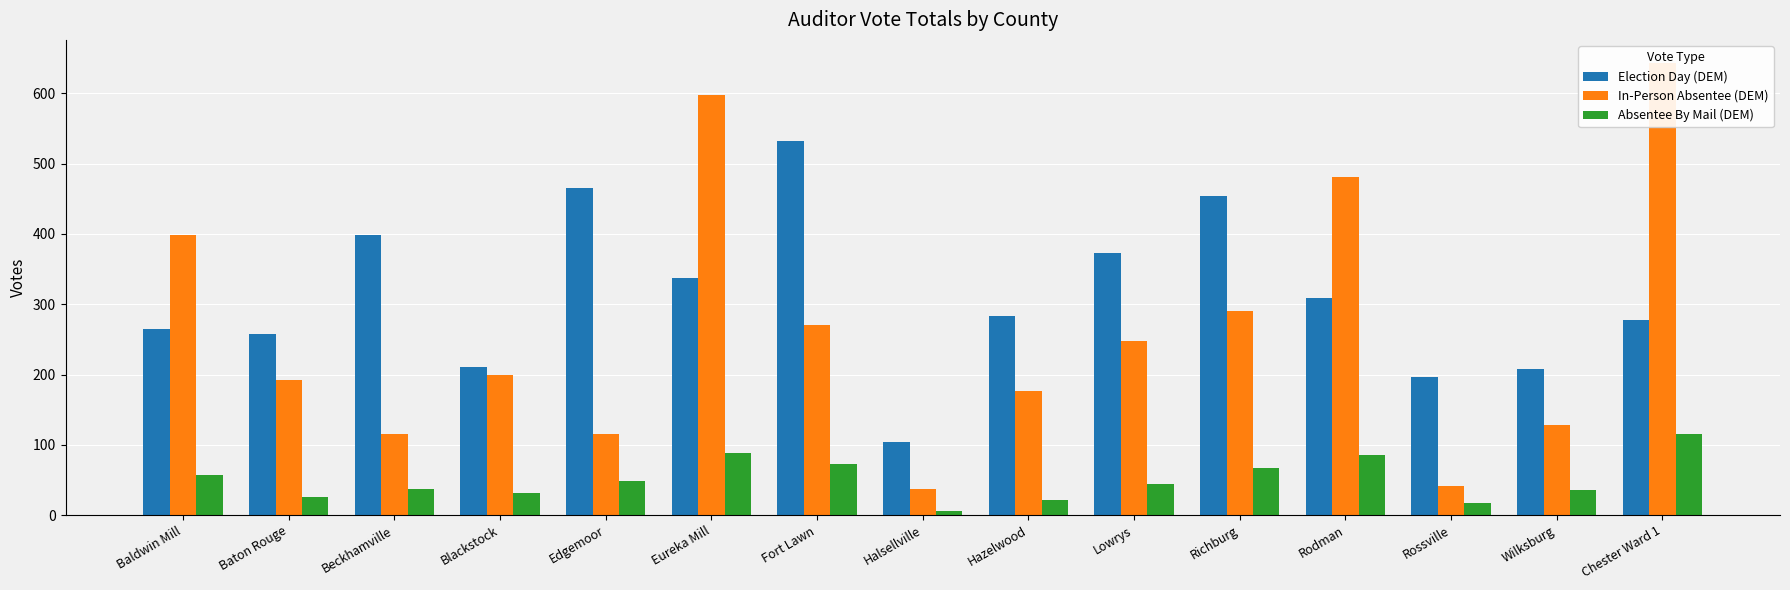

Does the chart contain any negative values?

No